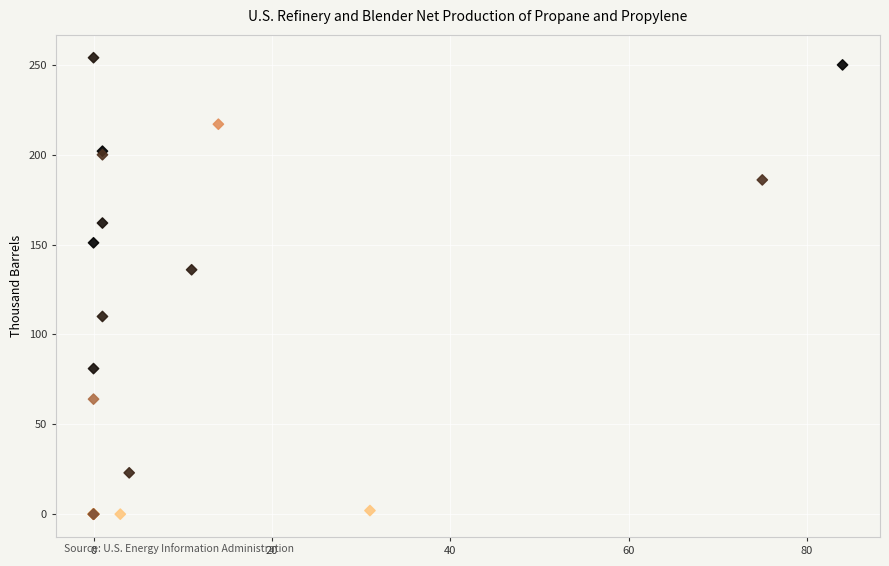

What Y value in the scatter plot is closest to 127?

136